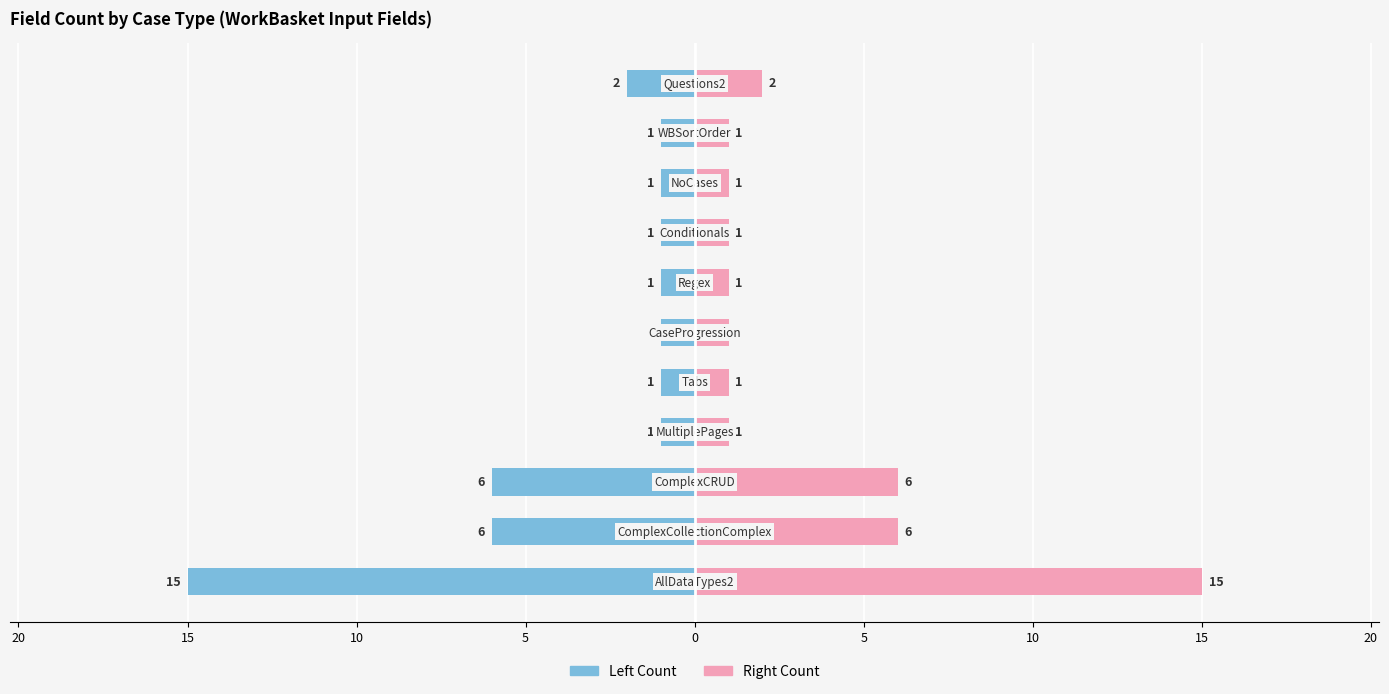

What is the value of the Left bar at the 6th from the left?

-1